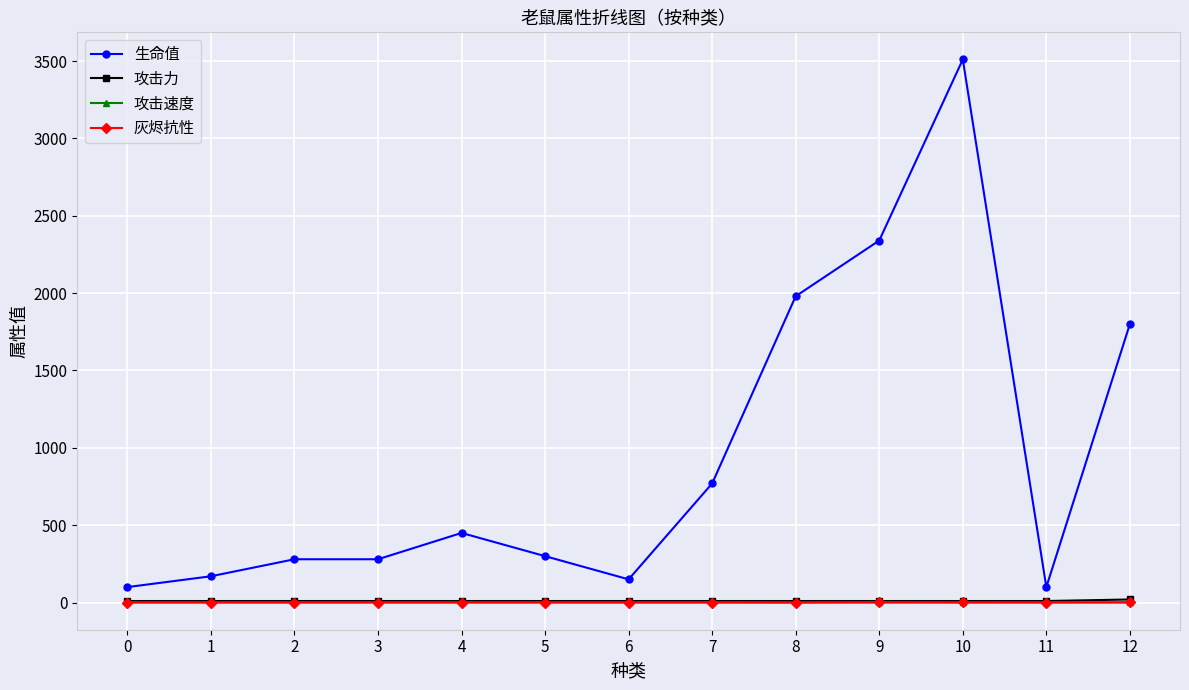

True or false: 生命值 and 攻击力 intersect in this chart.

False